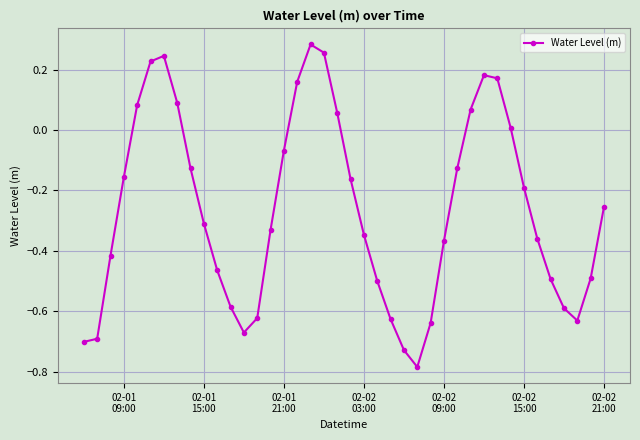

What is the difference between the second highest and second lowest values?

1.0